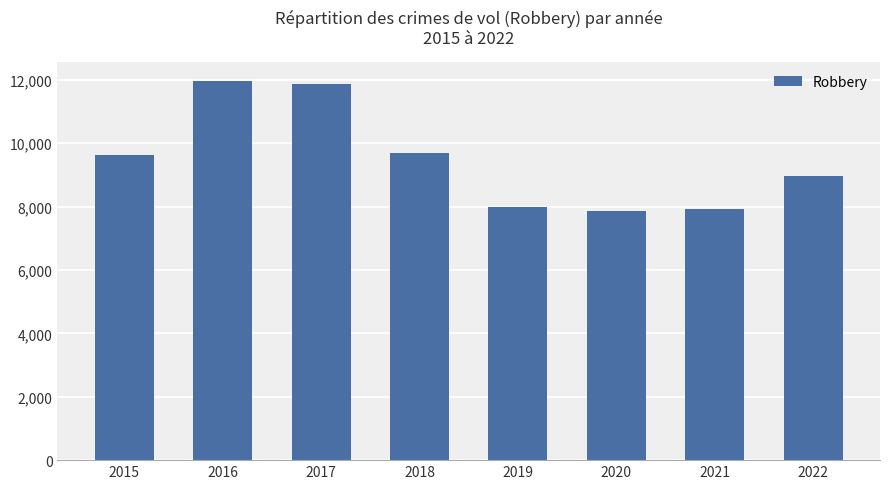

What is the minimum value shown in the chart?

7855